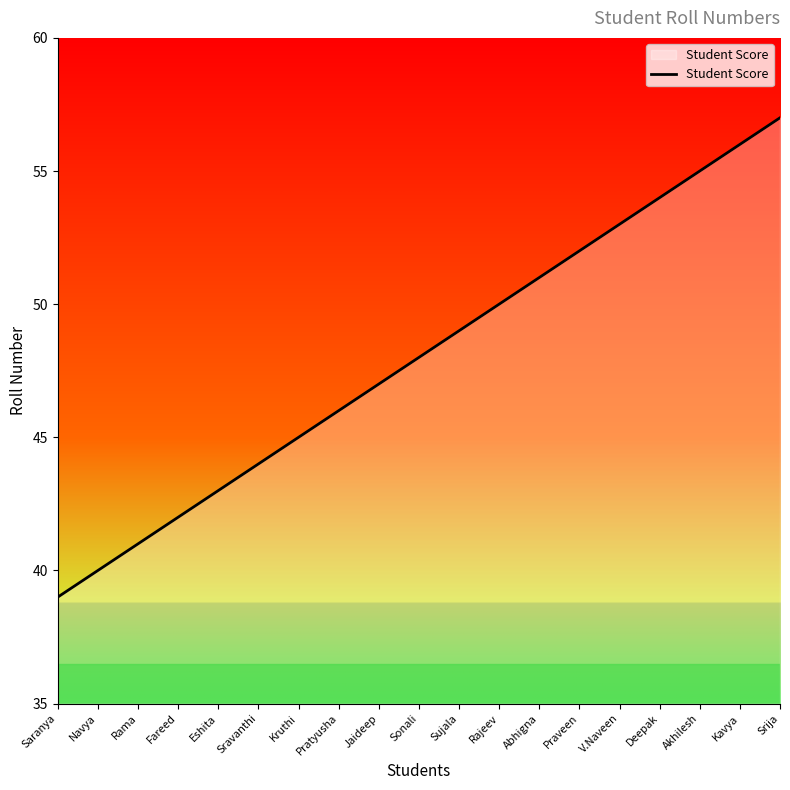

What is the difference between the second highest and minimum values?

17